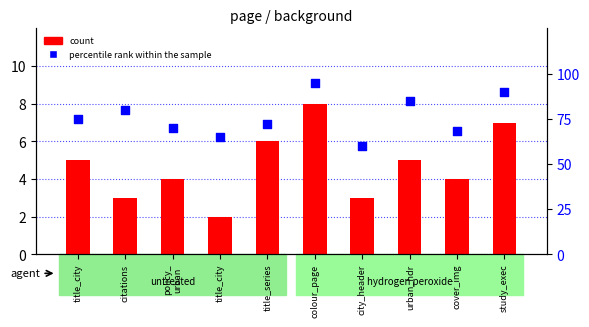

Which series reaches the maximum Y coordinate?

percentile rank within the sample